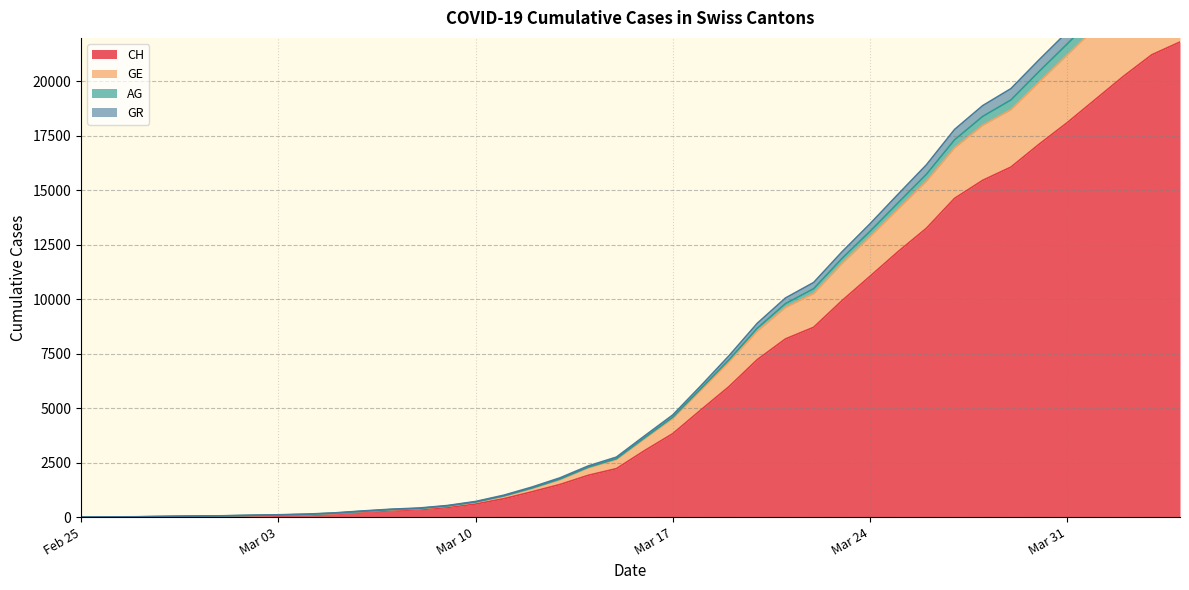

Reading left to right, list all the values displayed in this chart.

CH: 0	5	10	20	33	41	60	74	104	150	227	291	340	439	599	842	1160	1498	1918	2224	3052	3830	4922	5994	7230	8180	8714	9930	11055	12191	13258	14632	15462	16068	17118	18110	19176	20243	21225	21812
GE: 0	7	12	25	42	53	77	96	126	180	267	345	398	512	693	972	1333	1749	2291	2682	3644	4587	5902	7229	8671	9800	10486	11868	13120	14433	15736	17320	18396	19150	20458	21725	23019	24421	25649	26413
AG: 0	9	14	31	48	59	83	105	135	192	281	361	415	530	715	1003	1376	1802	2347	2753	3728	4688	6030	7411	8897	10058	10770	12168	13463	14826	16169	17794	18891	19669	20993	22272	23611	25043	26298	27070
GR: 0	6	11	24	41	50	73	89	119	170	256	333	384	498	678	954	1313	1722	2261	2649	3601	4531	5833	7133	8537	9625	10263	11633	12875	14150	15418	16953	17989	18706	19973	21219	22465	23825	25018	25740